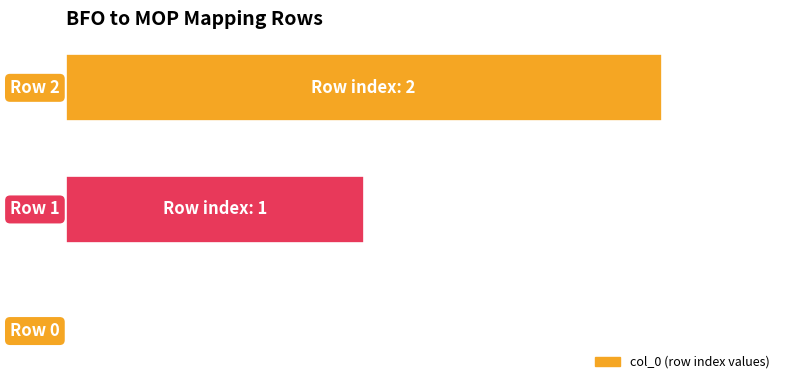

How many values are between 0 and 100?

3